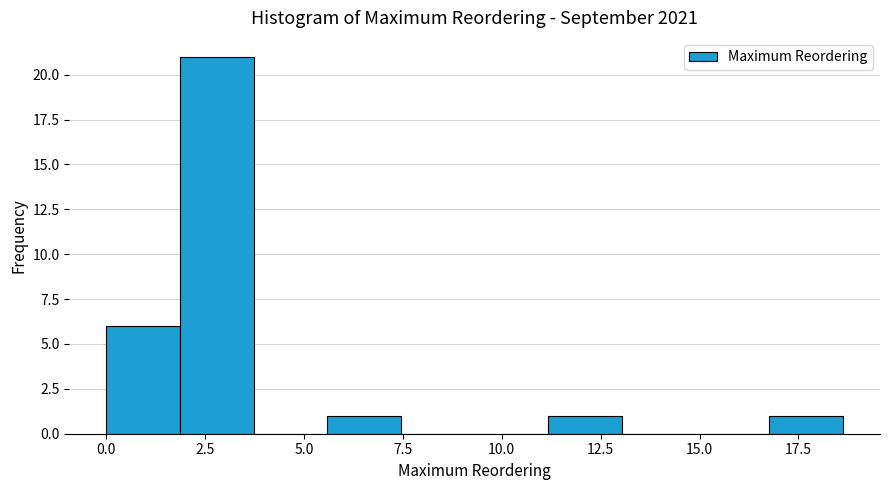

Read against the x-axis, roughly where is the centre of the tallest bar?

3.0